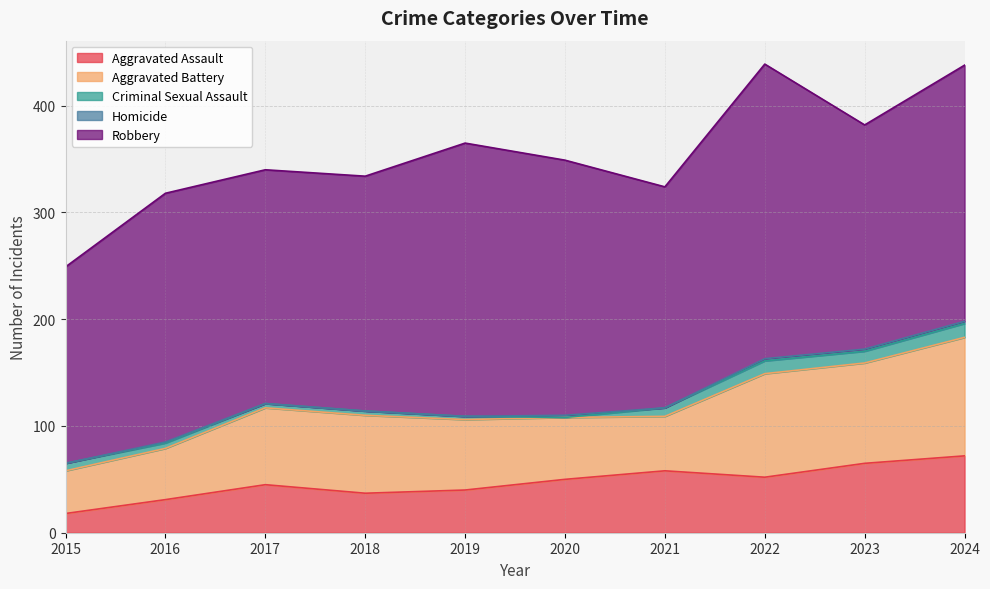

How many data points in Aggravated Battery are less than 72?

5